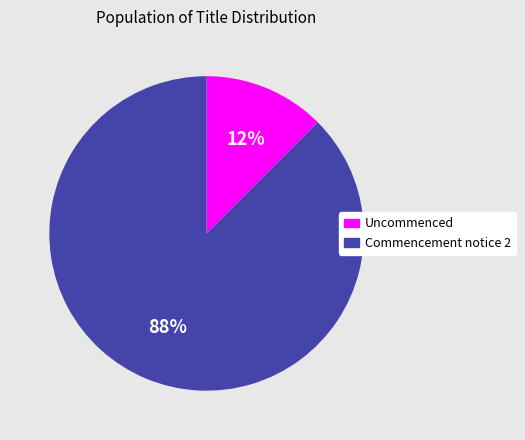

How many segments does this pie chart have?

2